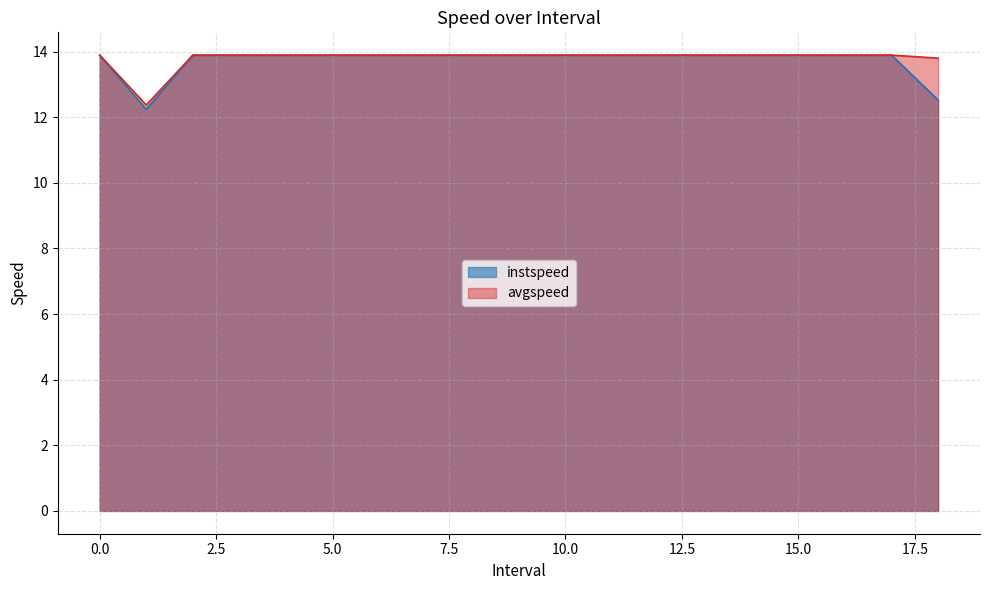

True or false: avgspeed has more than 0 interior local peaks.

False